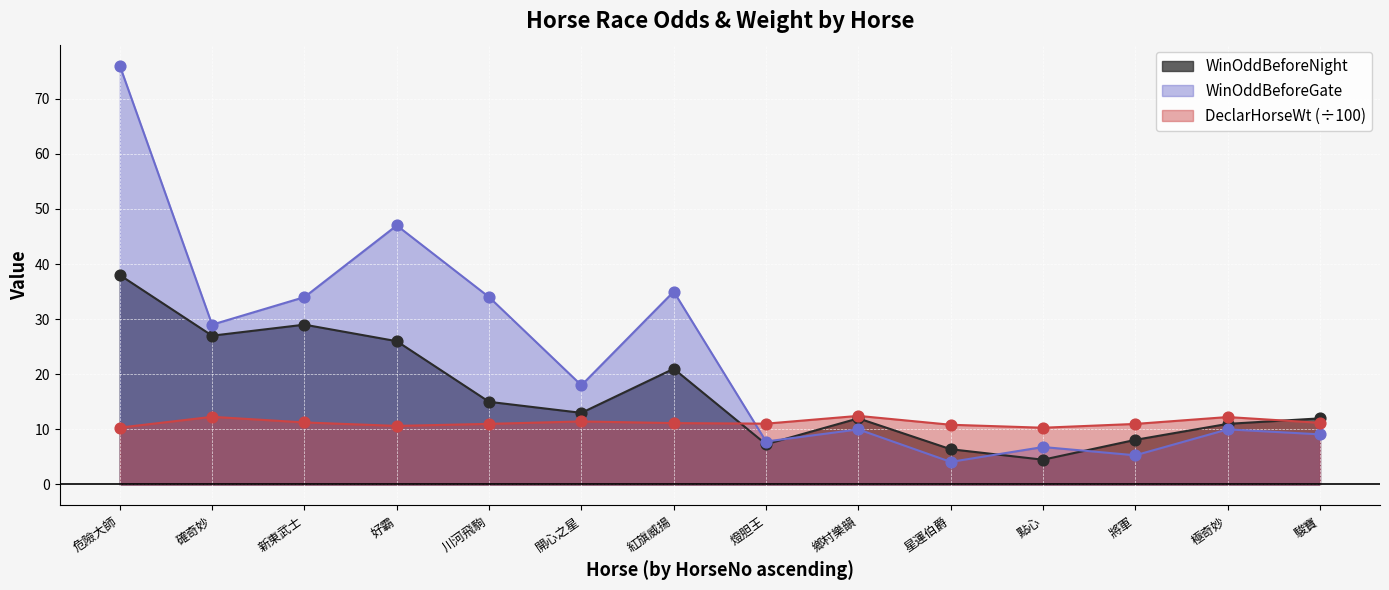

Which series has the largest total across all categories?

WinOddBeforeGate